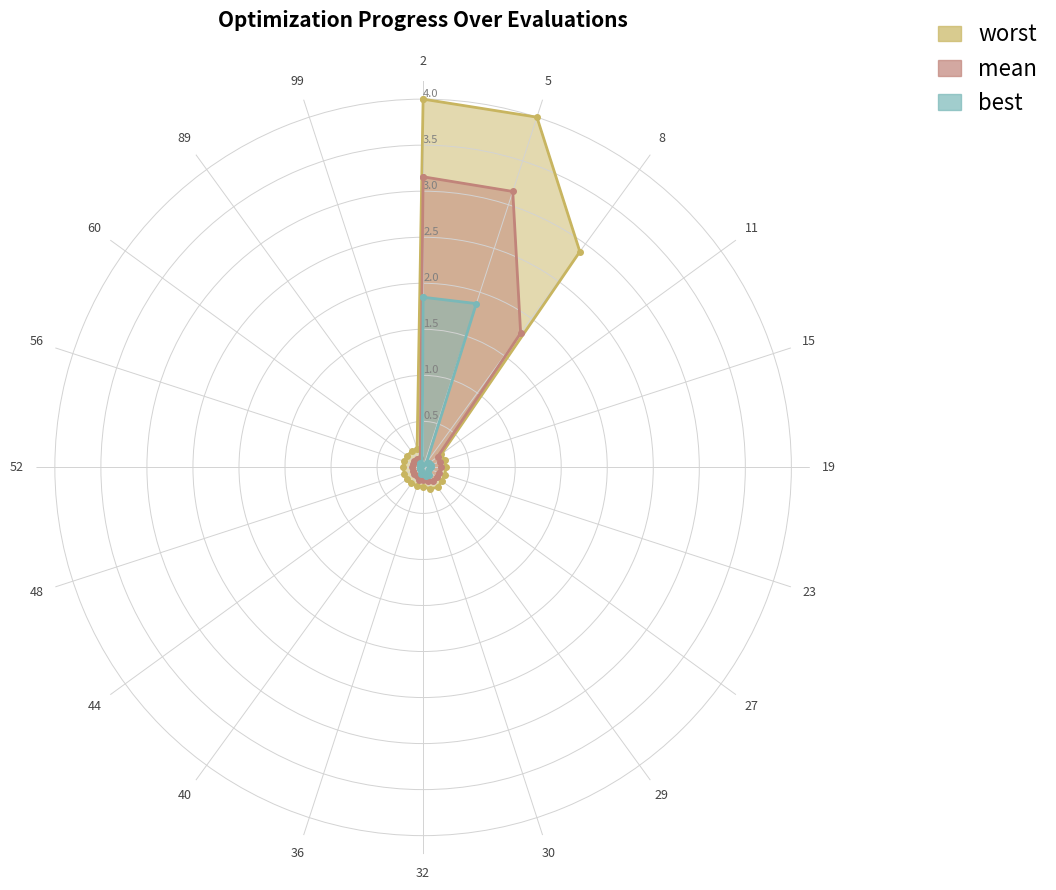

True or false: worst has more than 1 interior local peaks.

False